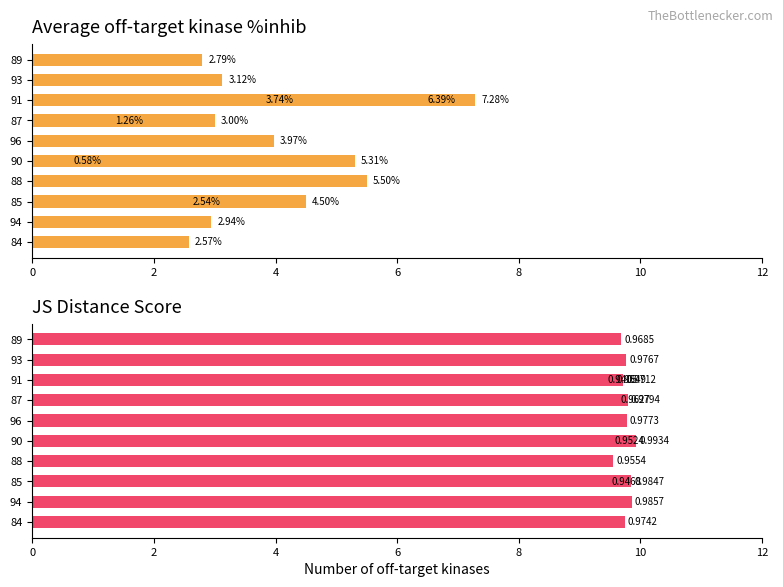

List the series in order of their overall mean, highest first.

JS Distance Score (×10), Average off-target kinase %inhib